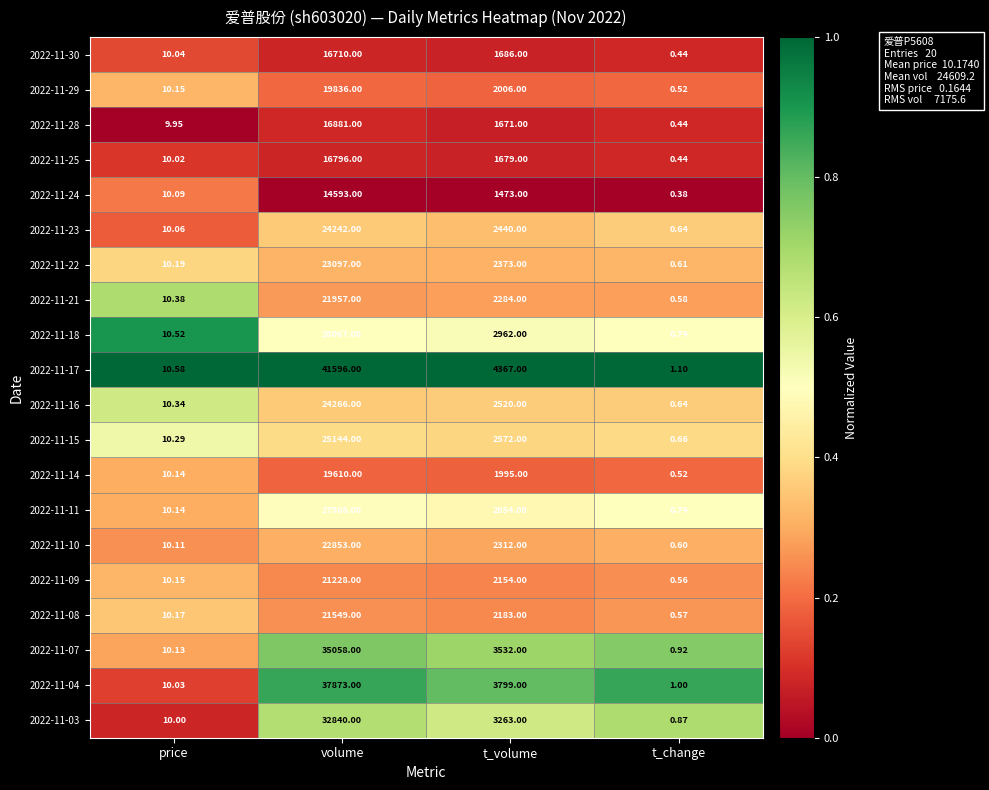

Is the value of 2022-11-29 at t_change greater than the value of 2022-11-25 at price?

No